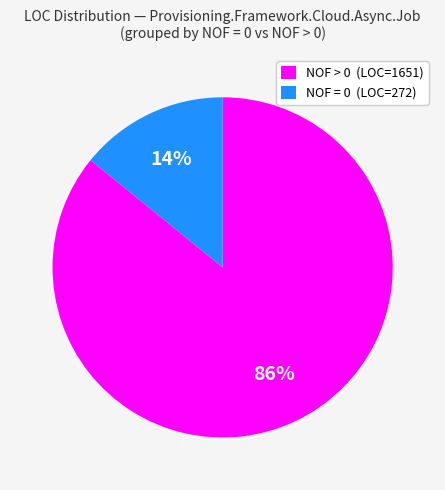

To the nearest percent, what percentage of the pie is NOF > 0 (LOC=1651)?

86%